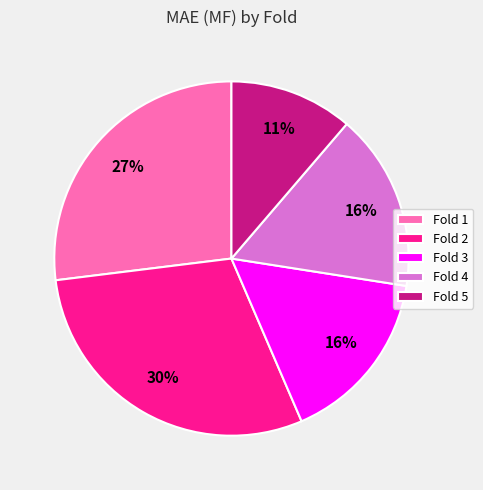

True or false: Fold 1 accounts for 34% of the total.

False